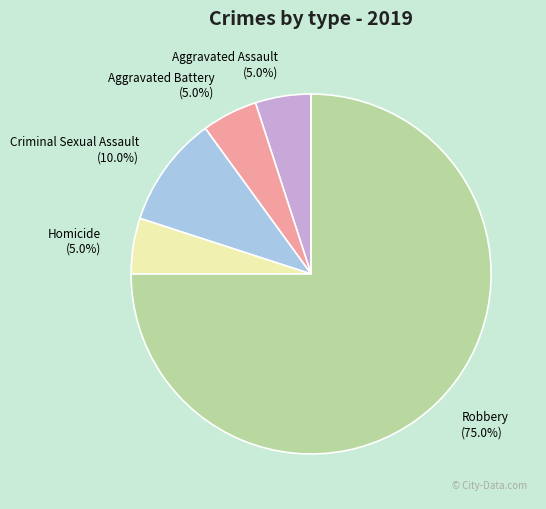

To the nearest percent, what percentage of the pie is Criminal Sexual Assault?

10%